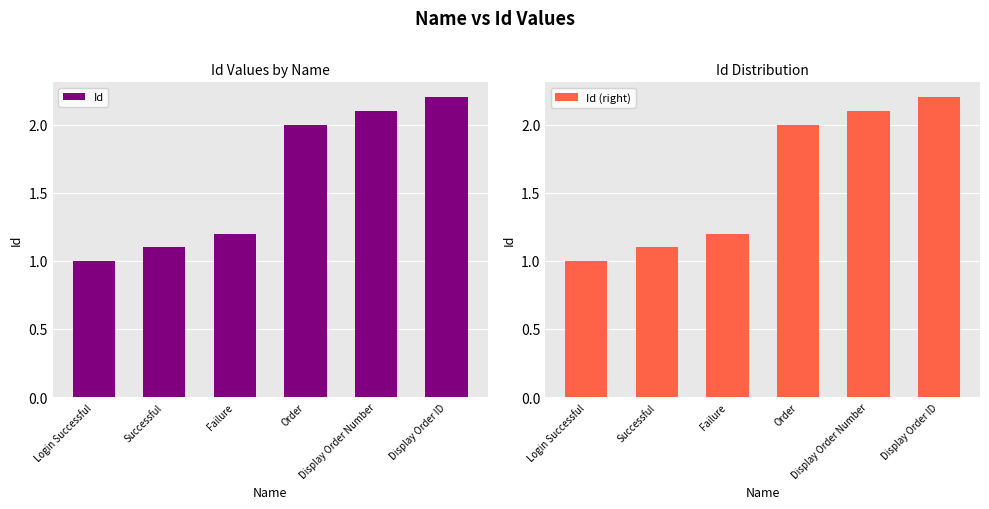

What is the difference between the Id values at Display Order Number and Failure?

0.9